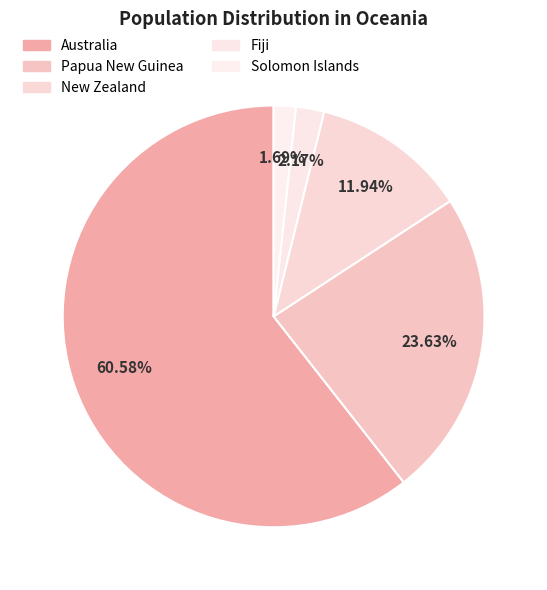

What is the smallest slice in the pie chart?

Solomon Islands